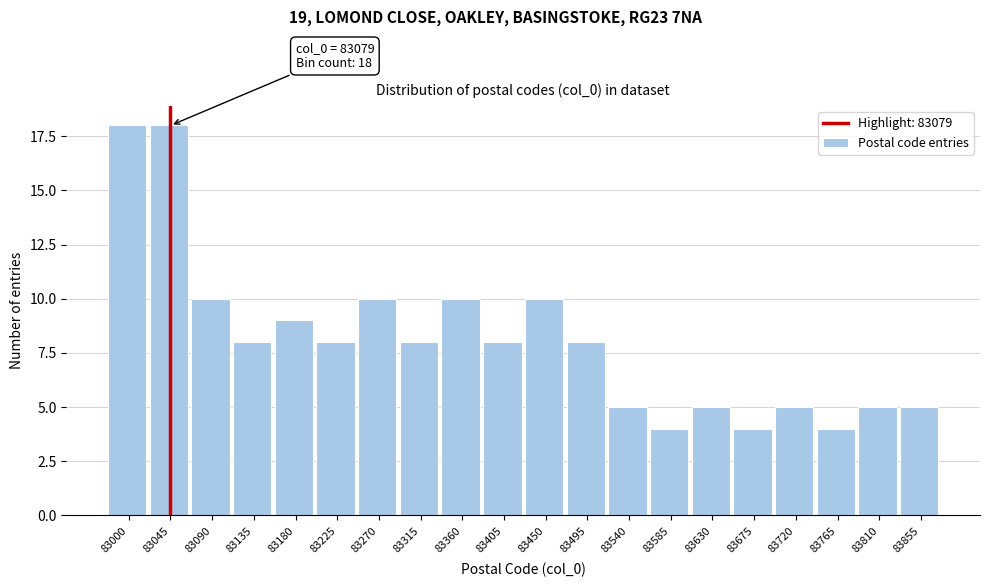

Reading right to left, what are all the values shown in this chart?

83855=5	83810=5	83765=4	83720=5	83675=4	83630=5	83585=4	83540=5	83495=8	83450=10	83405=8	83360=10	83315=8	83270=10	83225=8	83180=9	83135=8	83090=10	83045=18	83000=18